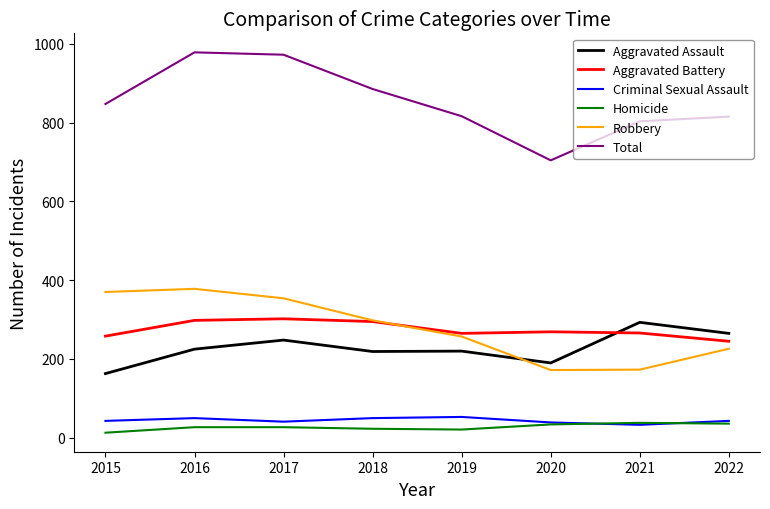

What is the difference between the maximum and minimum values in the Aggravated Assault series?

130